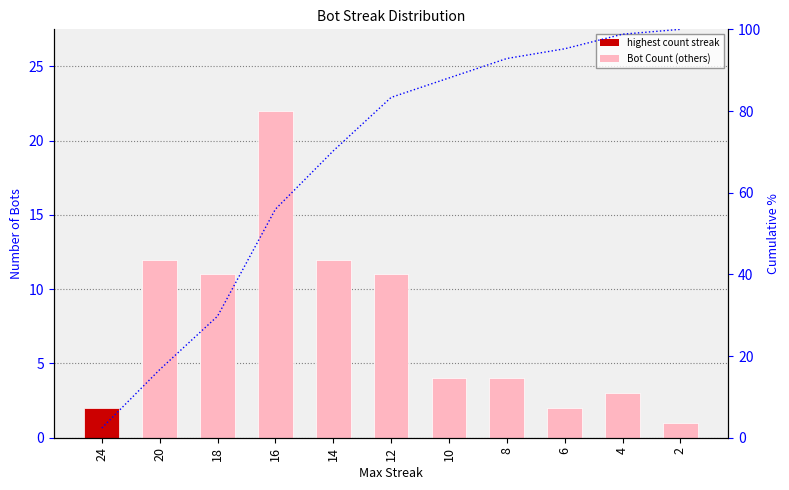

What is the value of the Cumulative % bar at the 1st from the left?

2.4